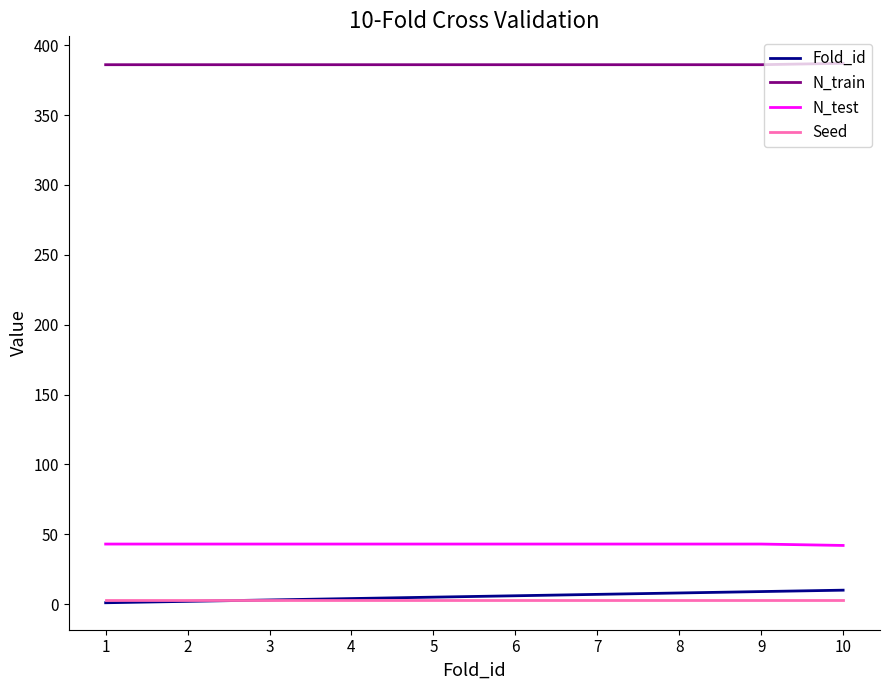

True or false: Seed and N_test intersect in this chart.

False